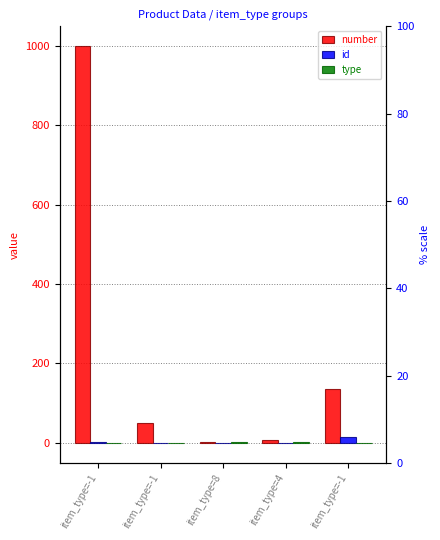

How many groups of bars are there?

5